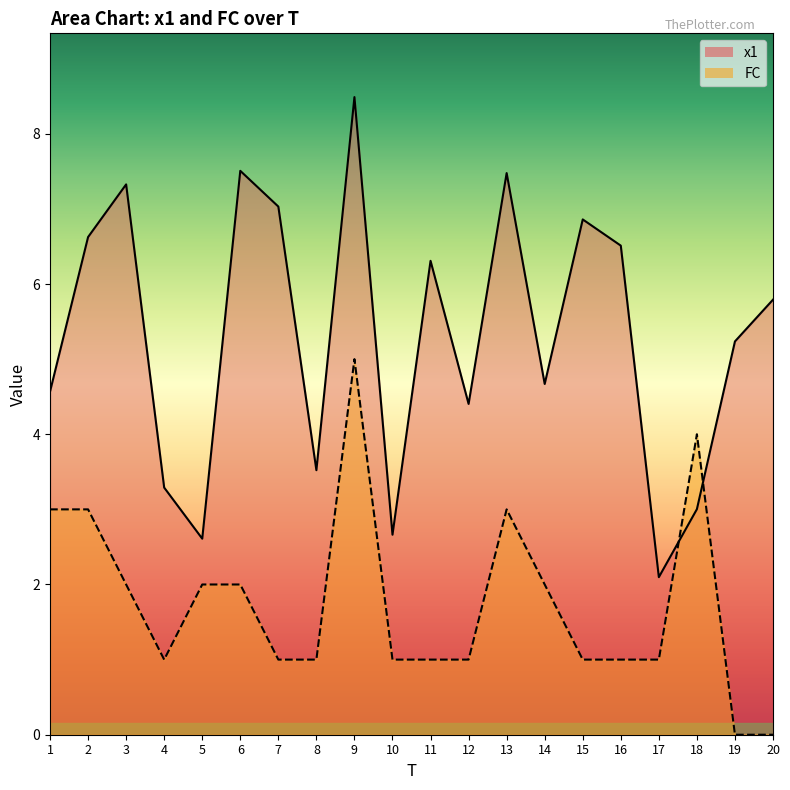

Reading left to right, transcribe all the data shown in this chart.

x1: 1=4.6	2=6.6	3=7.3	4=3.3	5=2.6	6=7.5	7=7.0	8=3.5	9=8.5	10=2.7	11=6.3	12=4.4	13=7.5	14=4.7	15=6.9	16=6.5	17=2.1	18=3.0	19=5.2	20=5.8
FC: 1=3.0	2=3.0	3=2.0	4=1.0	5=2.0	6=2.0	7=1.0	8=1.0	9=5.0	10=1.0	11=1.0	12=1.0	13=3.0	14=2.0	15=1.0	16=1.0	17=1.0	18=4.0	19=0.0	20=0.0